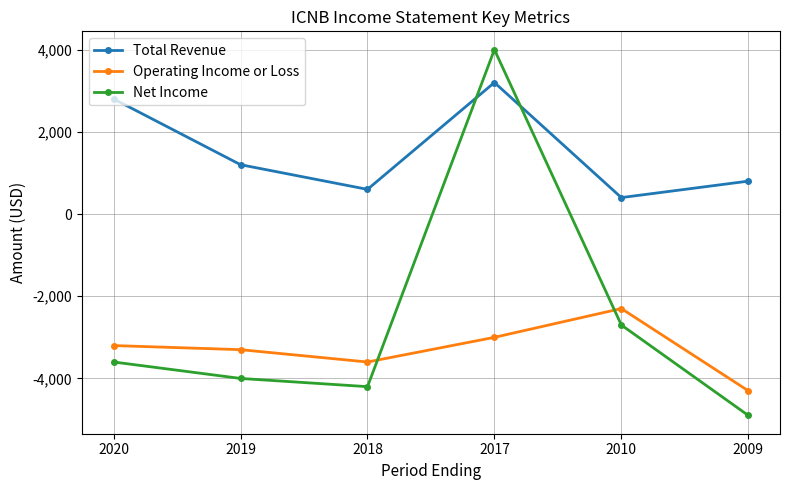

How many interior local valleys does the Total Revenue series have?

2